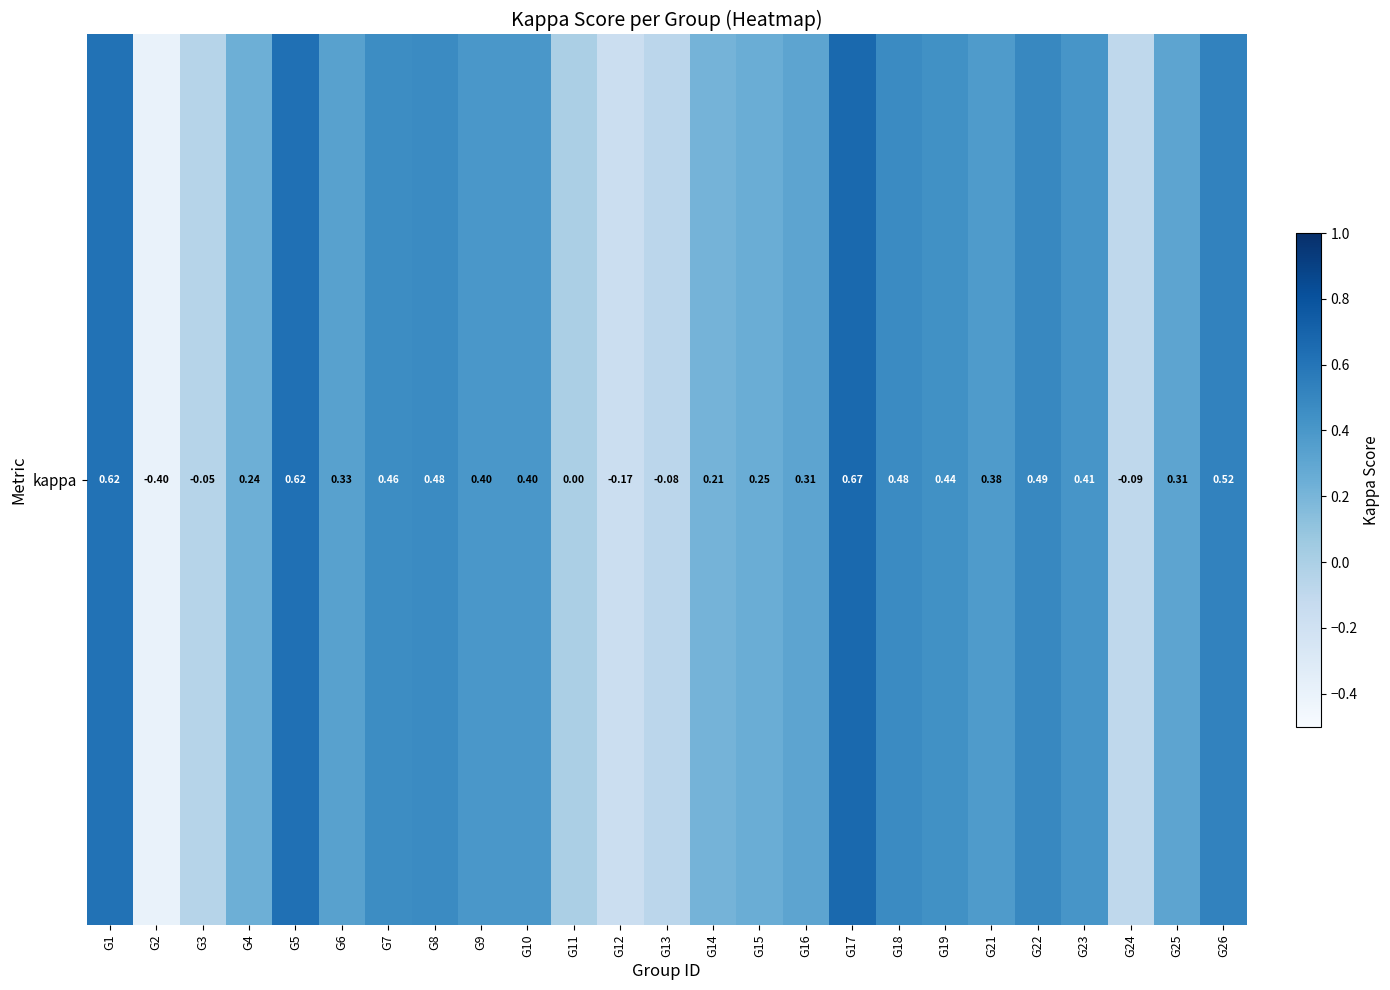

Count the number of data series in this chart.

1